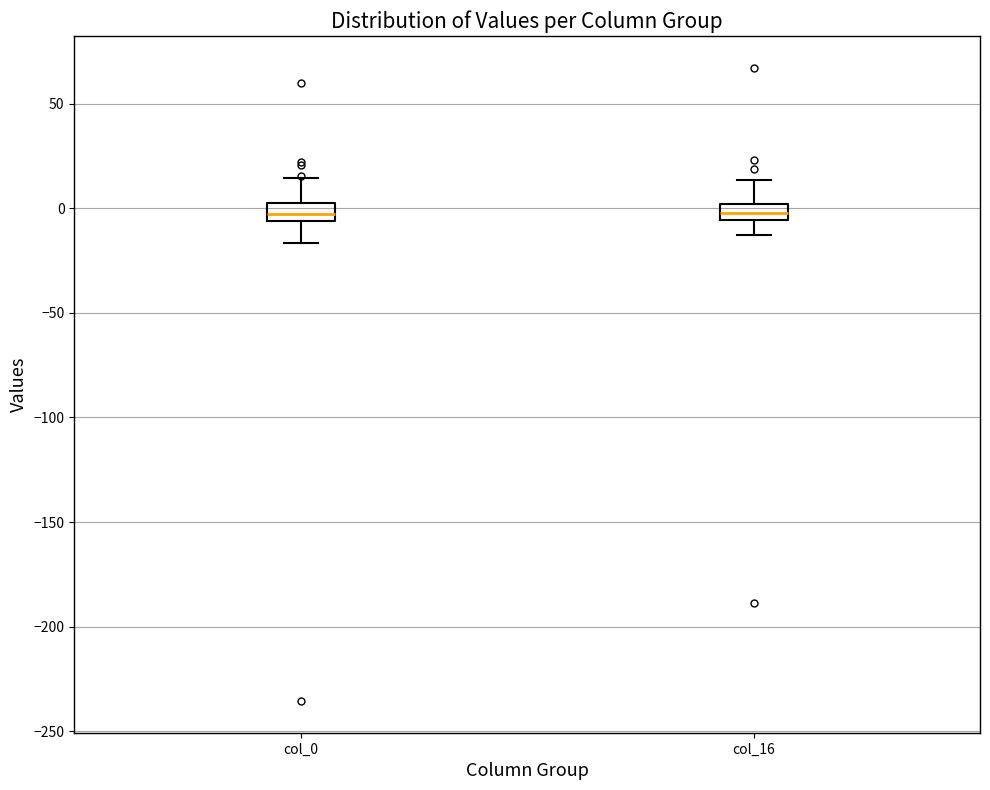

Reading left to right, read every box against the y-axis: the position of its median line, the range the box covers, and the ends of its whiskers. The values are not printed on the chart, so give them approximately, as read against the axis.

col_0: median -5 (inside the box), box -5 to 0, whiskers -15 to 15
col_16: median 0 (inside the box), box -5 to 0, whiskers -15 to 15